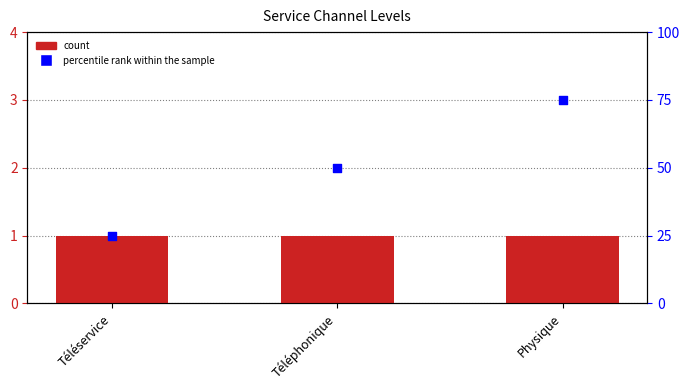

Which series has the largest Y range (max minus min)?

percentile rank within the sample